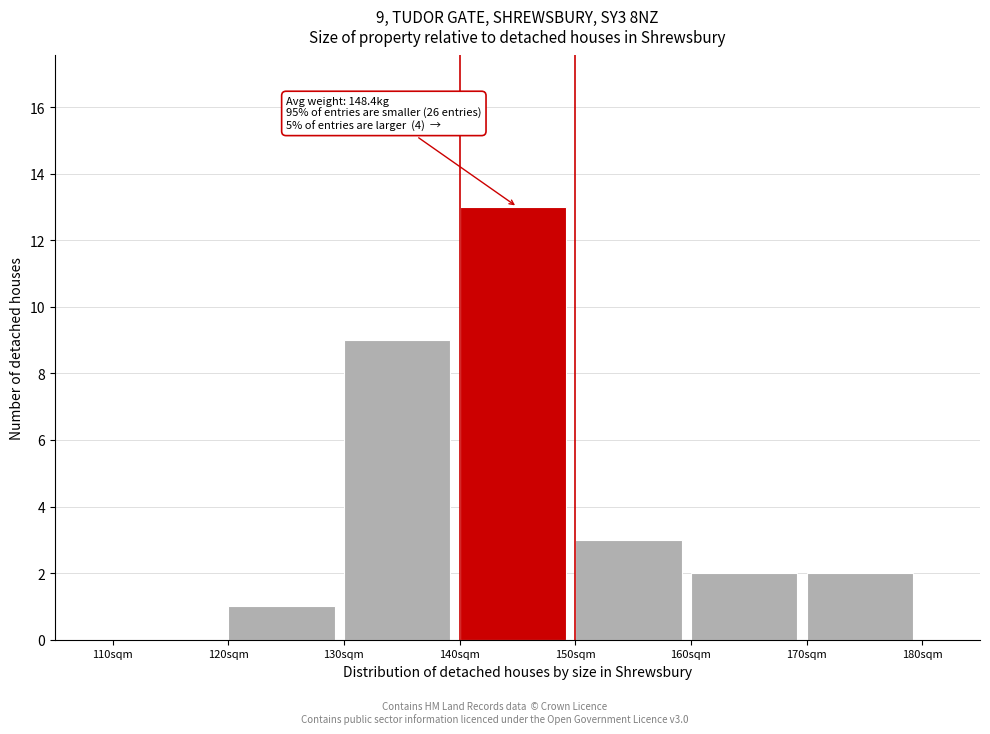

Which range on the x-axis has the tallest bar?

140 to 150